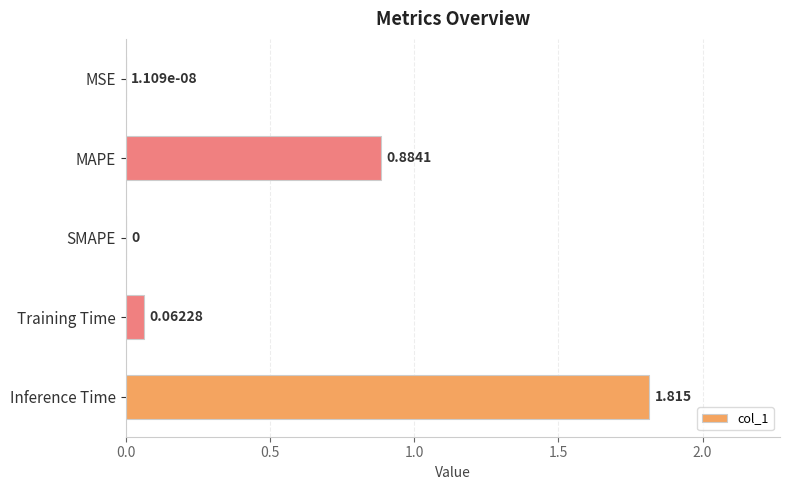

Are the bars horizontal?

Yes